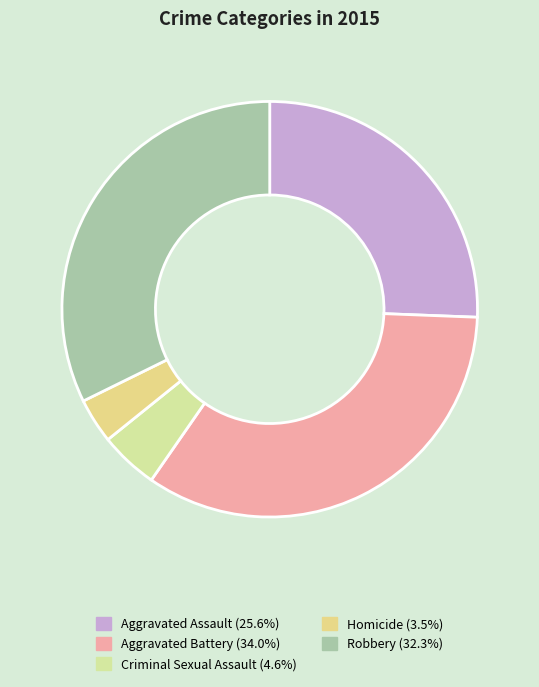

Combined, what portion of the pie is Criminal Sexual Assault and Aggravated Battery?

38.6%